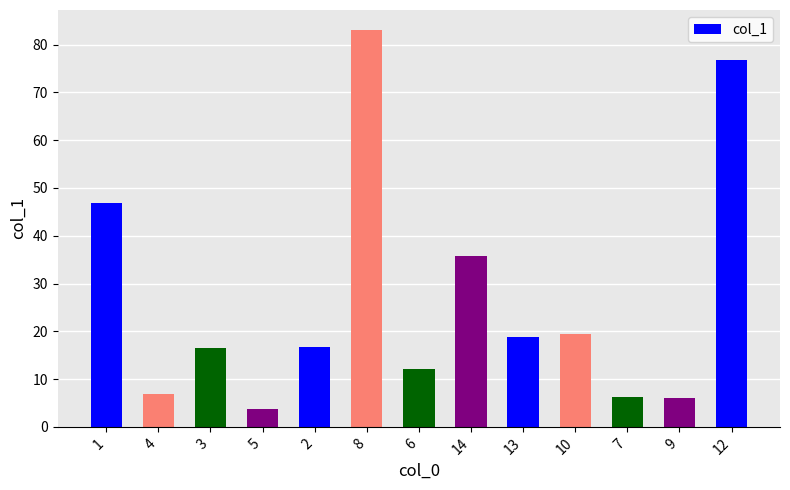

Which has a higher value, 6 or 5?

6